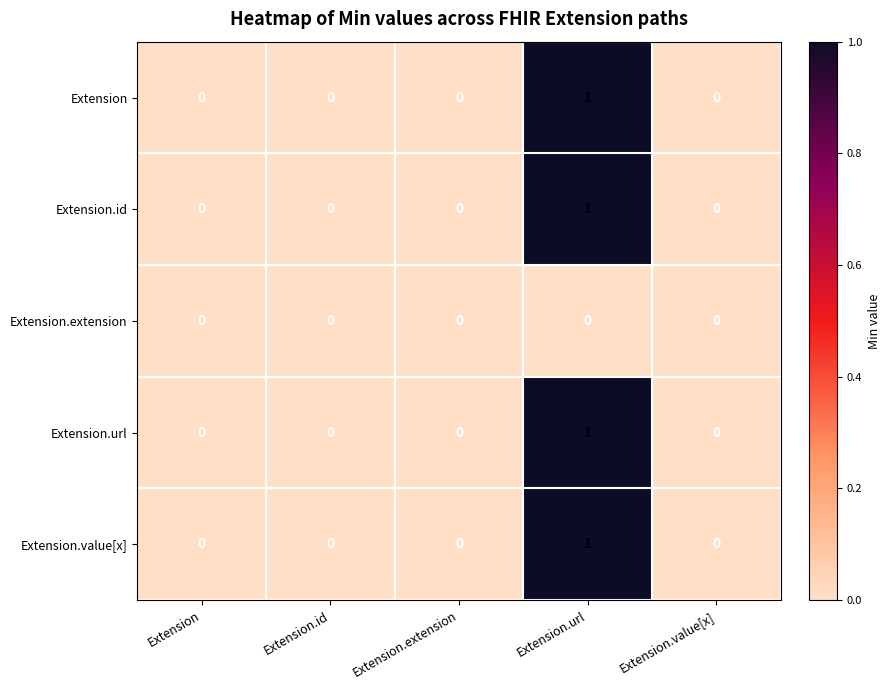

Reading left to right, list all the values displayed in this chart.

Extension: Extension=0	Extension.id=0	Extension.extension=0	Extension.url=1	Extension.value[x]=0
Extension.id: Extension=0	Extension.id=0	Extension.extension=0	Extension.url=1	Extension.value[x]=0
Extension.extension: Extension=0	Extension.id=0	Extension.extension=0	Extension.url=0	Extension.value[x]=0
Extension.url: Extension=0	Extension.id=0	Extension.extension=0	Extension.url=1	Extension.value[x]=0
Extension.value[x]: Extension=0	Extension.id=0	Extension.extension=0	Extension.url=1	Extension.value[x]=0